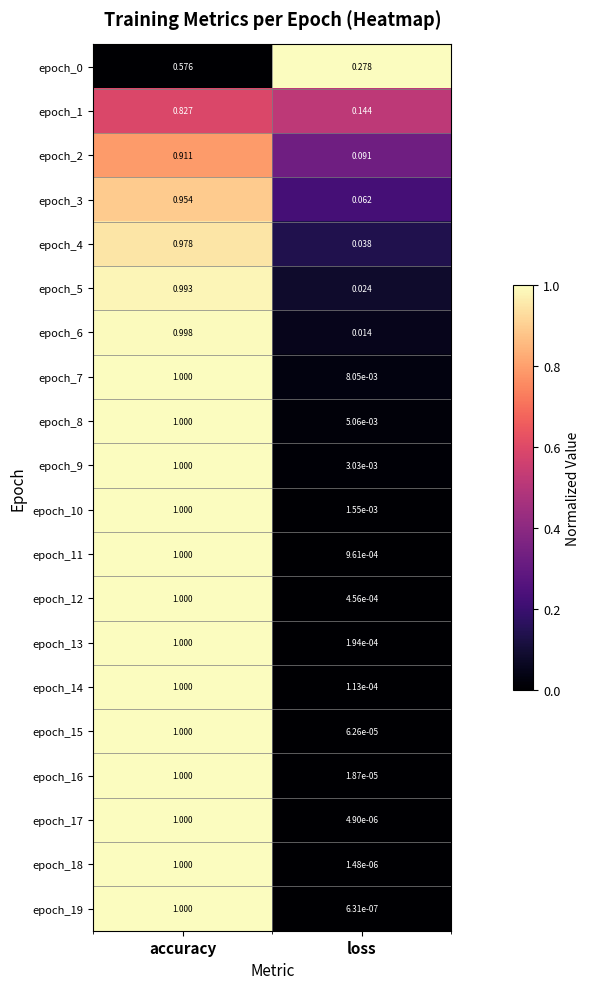

Where is epoch_1 nearest to the value 0?

loss